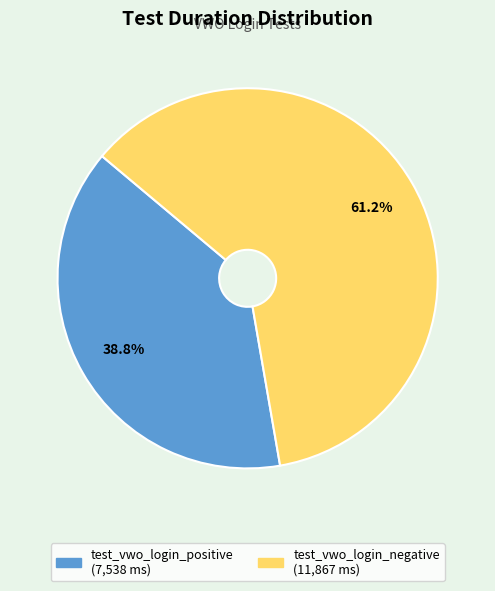

Between test_vwo_login_negative and test_vwo_login_positive, which is larger?

test_vwo_login_negative